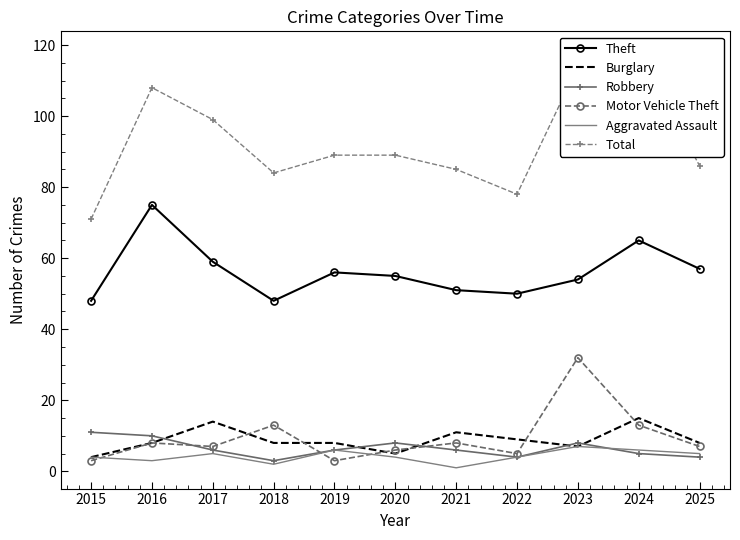

Reading right to left, transcribe all the data shown in this chart.

Theft: 57	65	54	50	51	55	56	48	59	75	48
Burglary: 8	15	7	9	11	5	8	8	14	8	4
Robbery: 4	5	8	4	6	8	6	3	6	10	11
Motor Vehicle Theft: 7	13	32	5	8	6	3	13	7	8	3
Aggravated Assault: 5	6	7	4	1	4	6	2	5	3	4
Total: 86	118	114	78	85	89	89	84	99	108	71